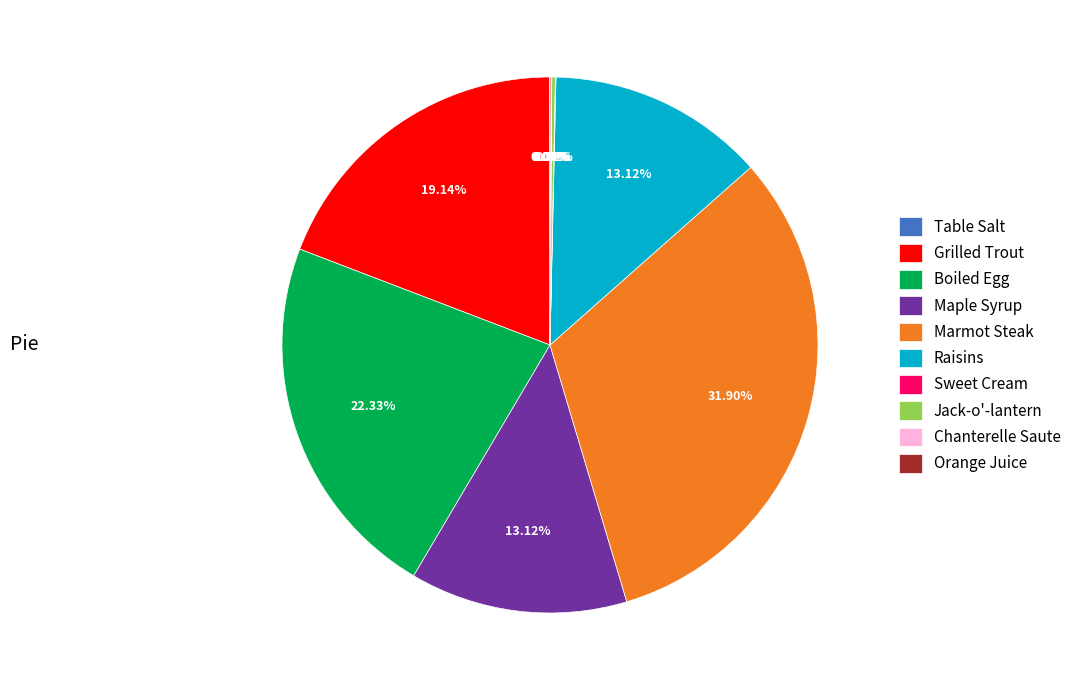

Which slice is the largest?

Marmot Steak